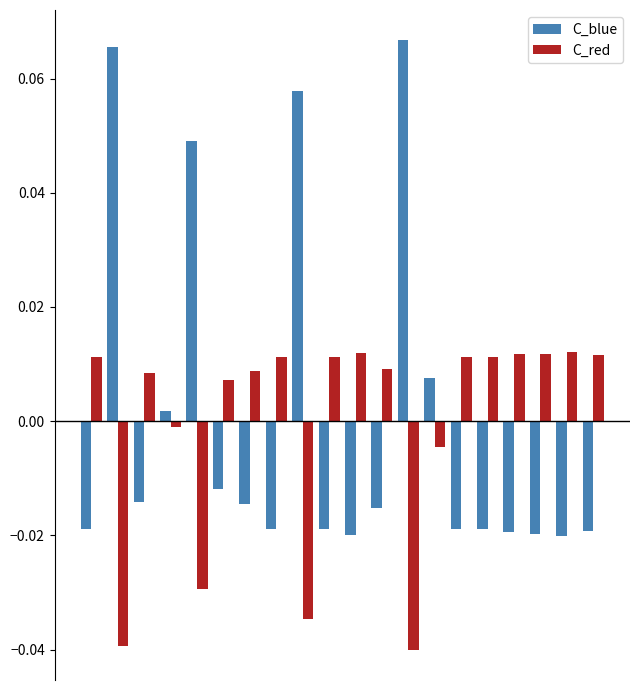

Which series has the largest range (max minus min)?

C_blue